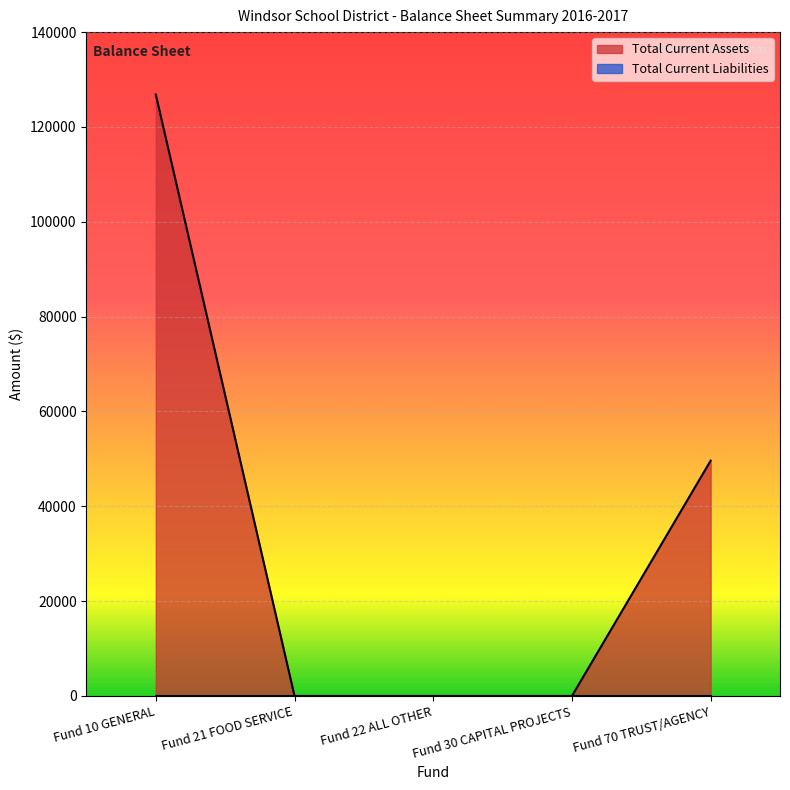

At which category does the chart reach its peak across all series?

Fund 10 GENERAL